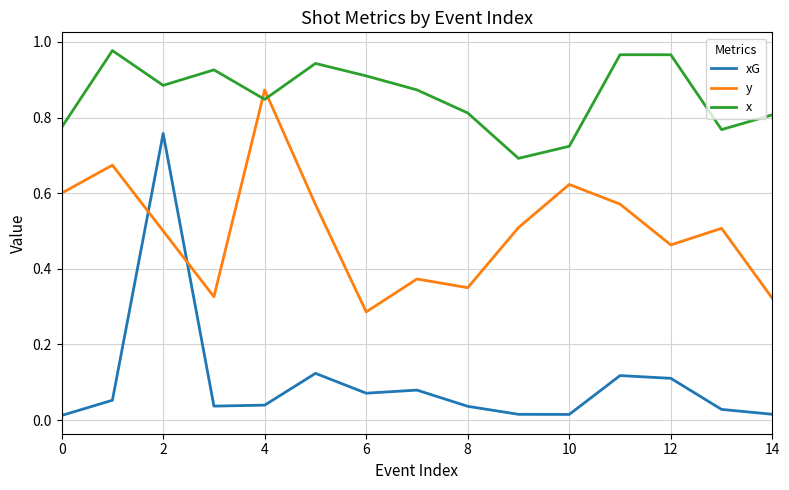

Which series has the largest range (max minus min)?

xG